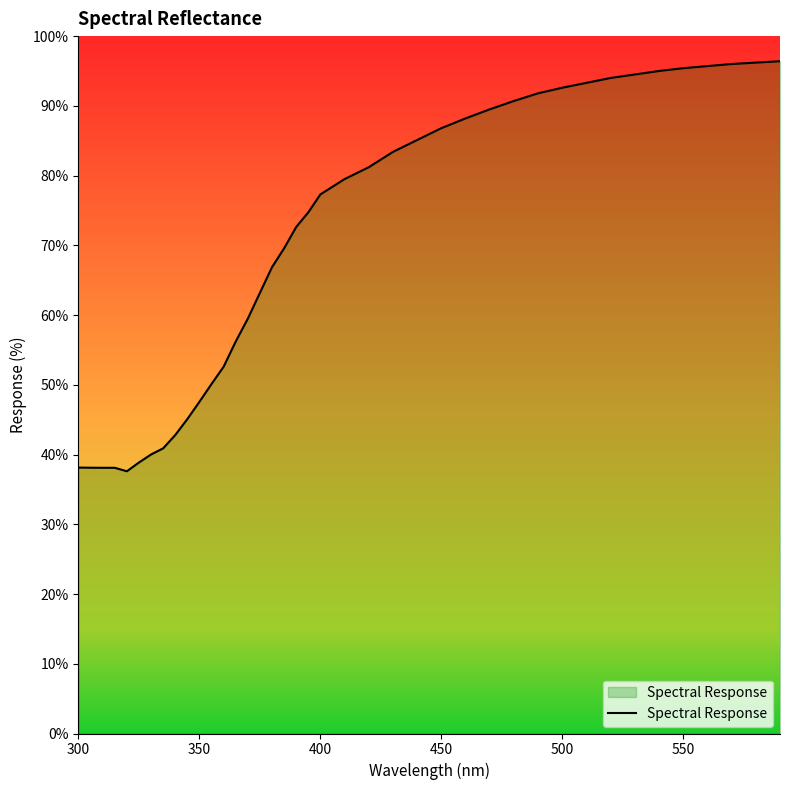

What is the maximum value shown in the chart?

96.4